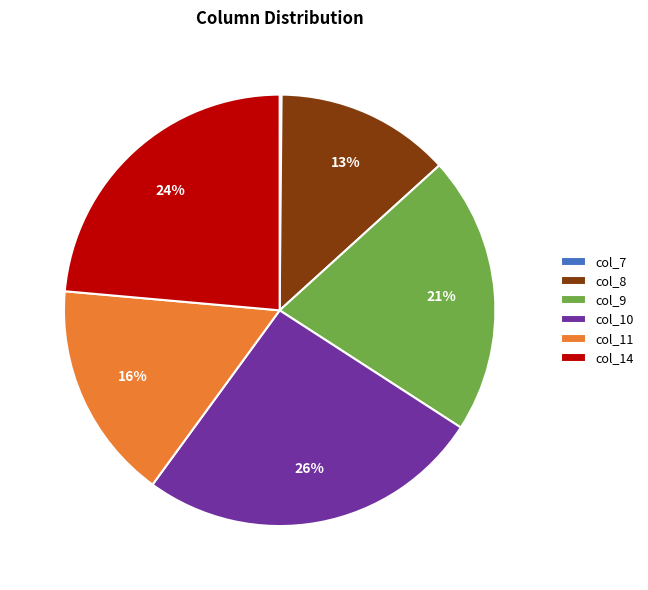

What is the largest slice in the pie chart?

col_10